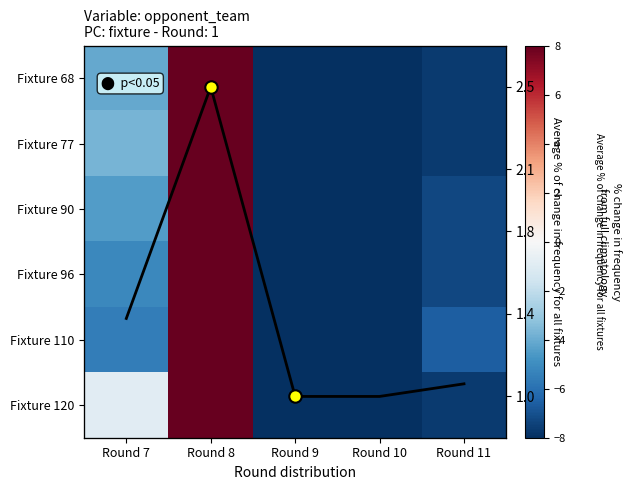

How many values in Fixture 110 are below zero?

4